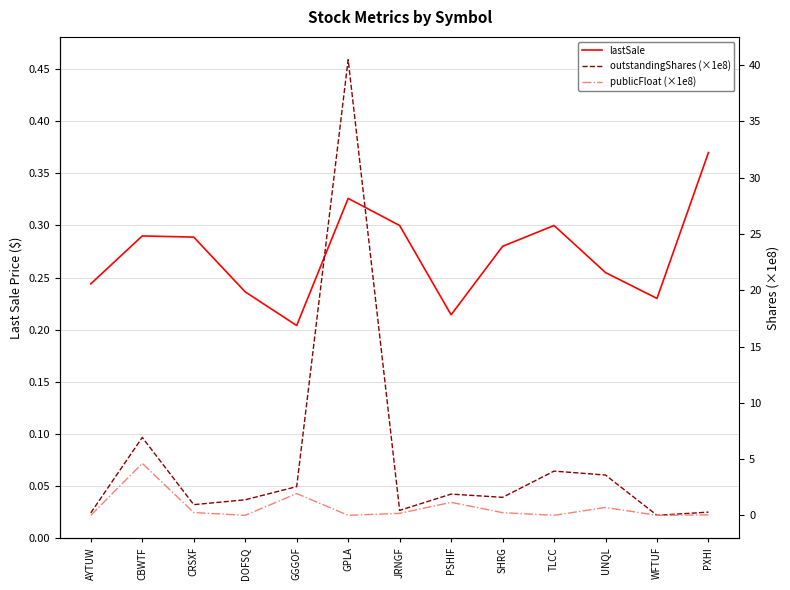

In publicFloat (×1e8), how many points are lower than both neighbors (excluding endpoints)?

4